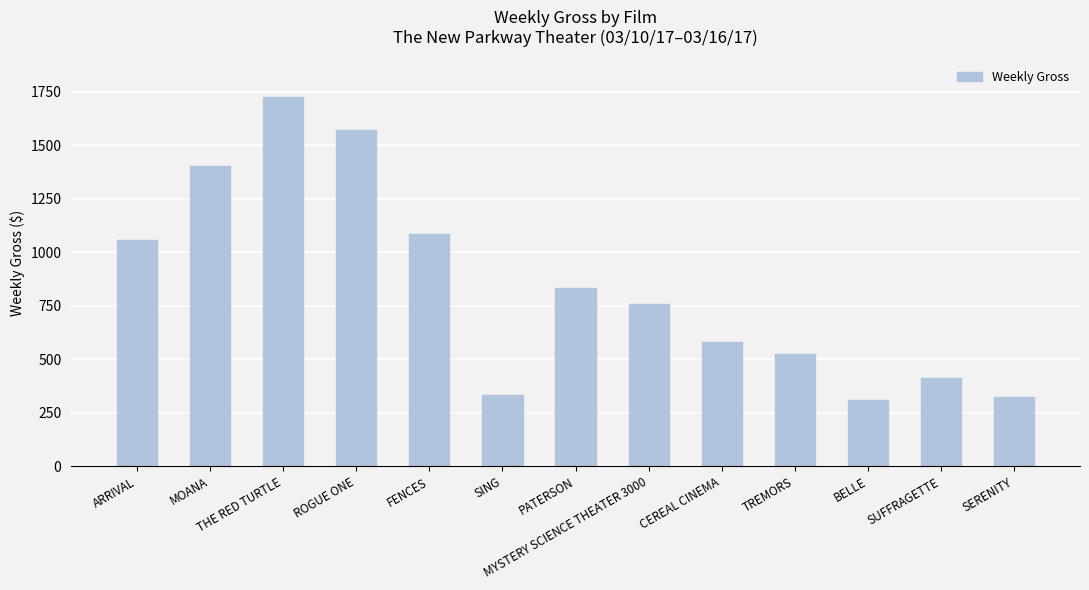

What is the label of the 12th bar from the right?

MOANA